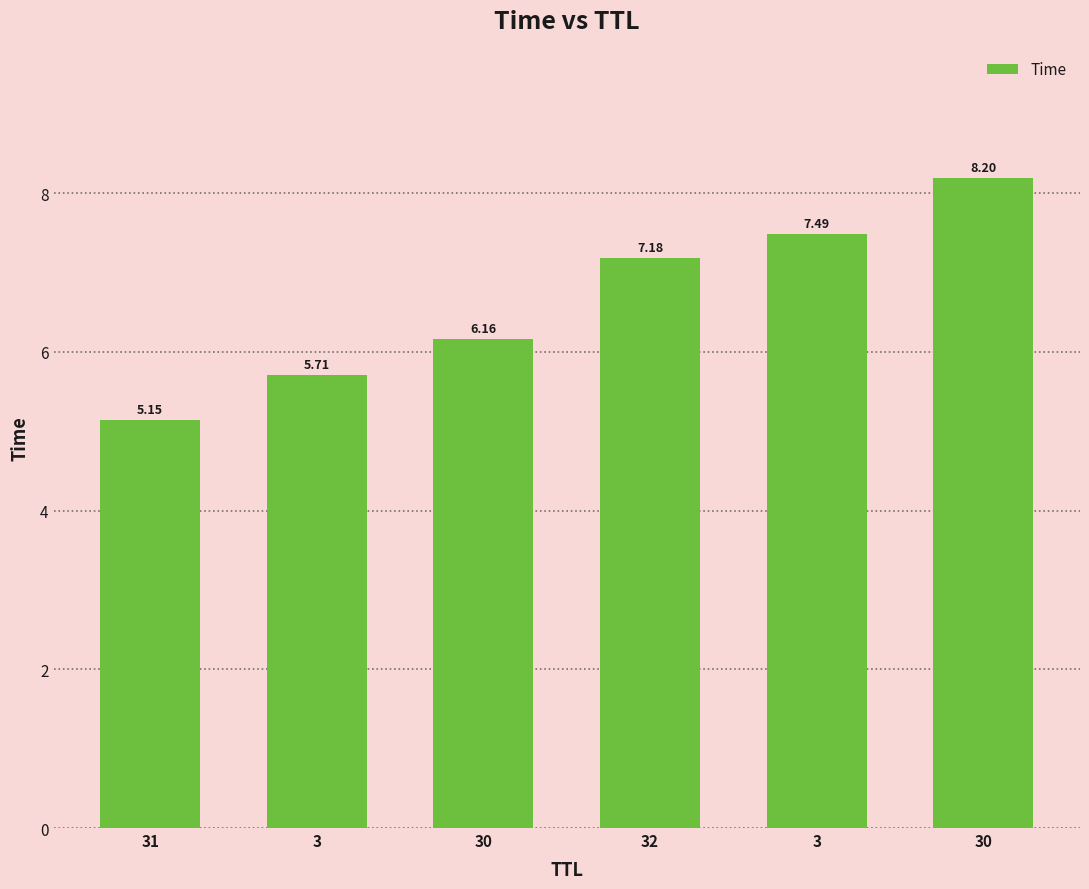

Approximately how many times larger is the value at 3 compared to 30?

0.7